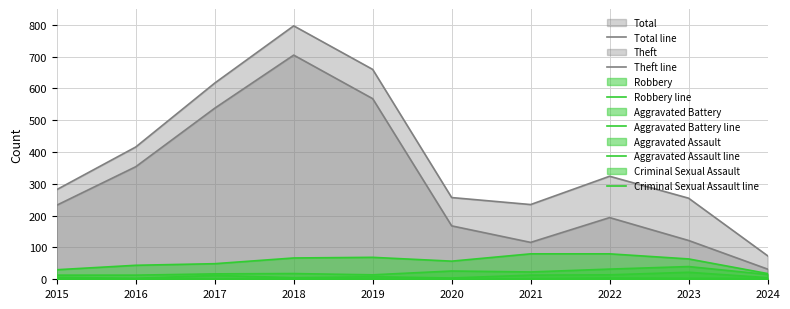

How many lines are shown in the chart?

6